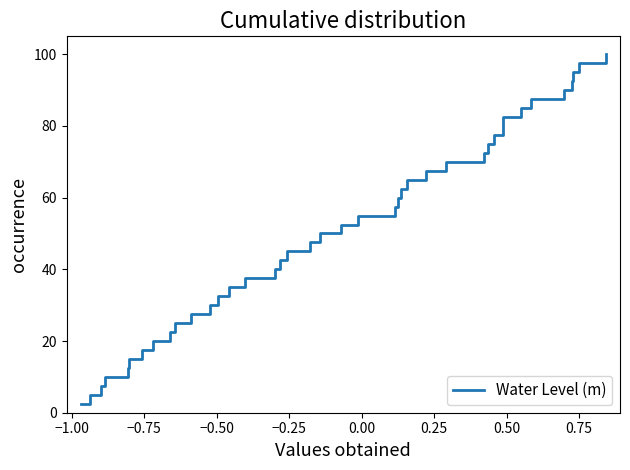

What is the greatest value displayed?

100.0